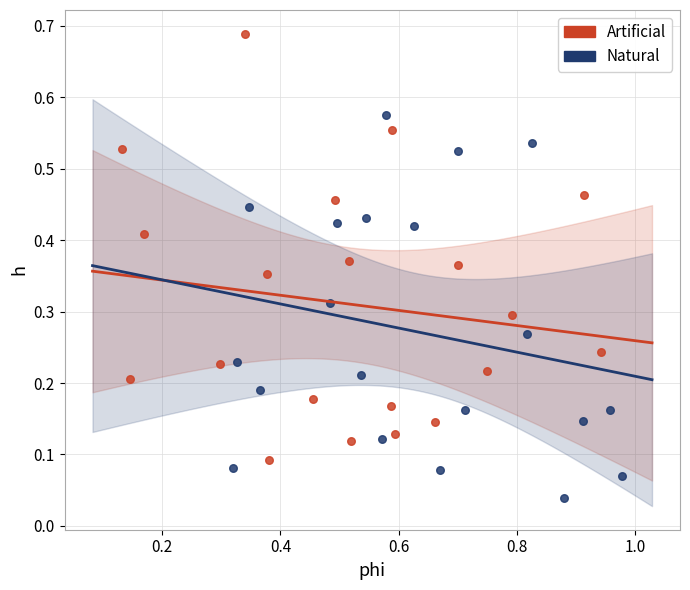

Which series contains the highest Y value?

Artificial